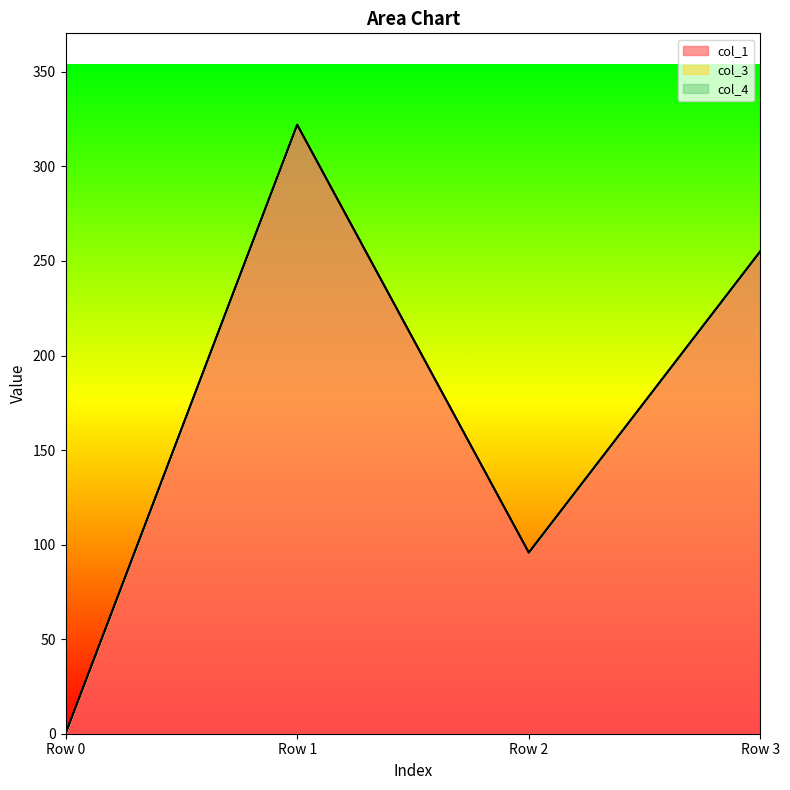

Where is the first local maximum for col_1?

Row 1